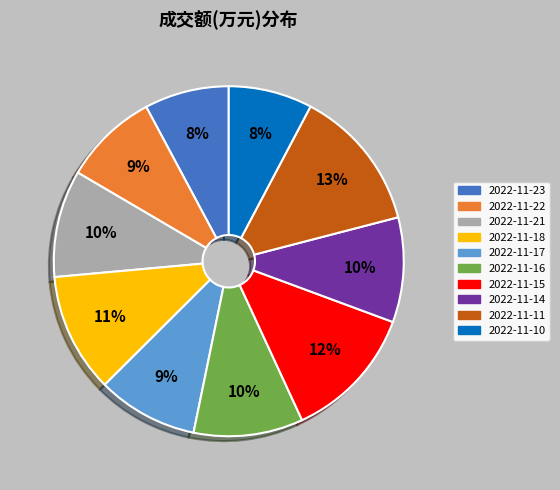

Is there any slice that represents more than half of the pie?

No